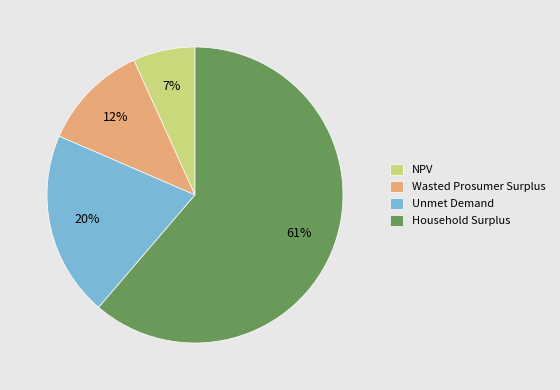

True or false: Unmet Demand accounts for 7% of the total.

False